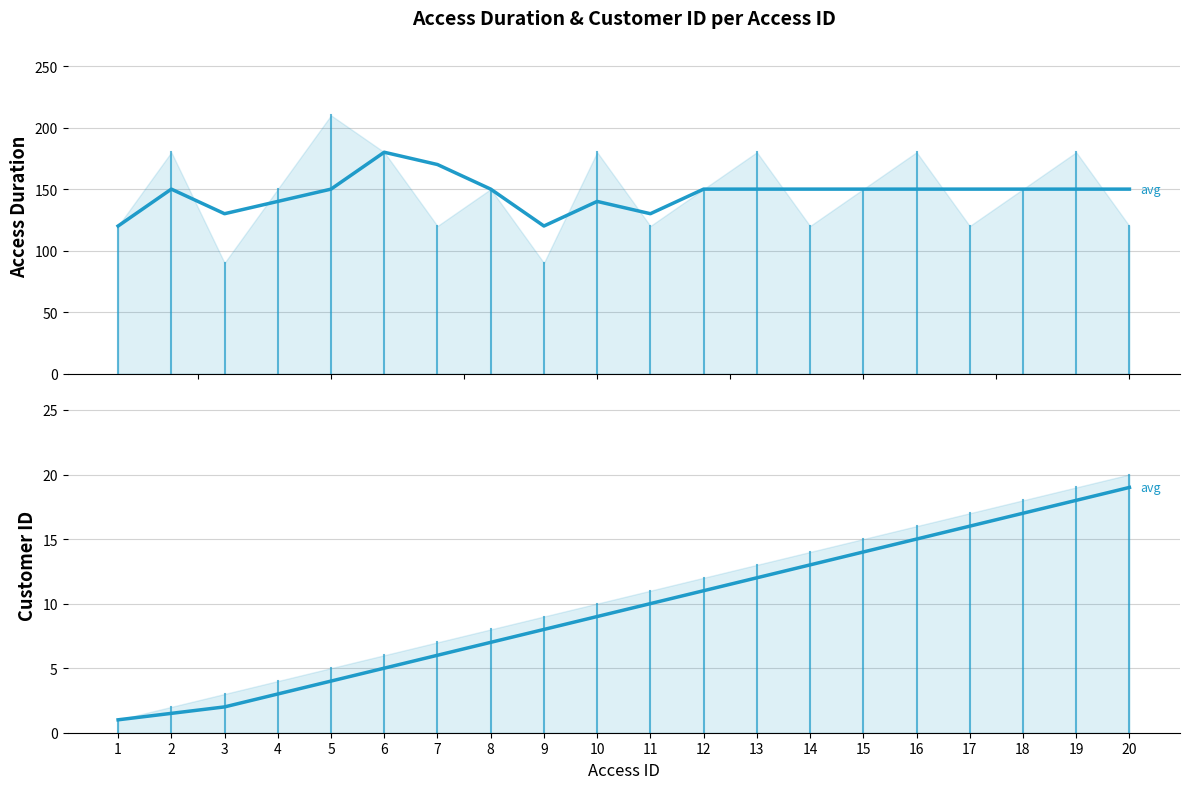

The chart shows a value of 12.0 at 13. True or false?

True